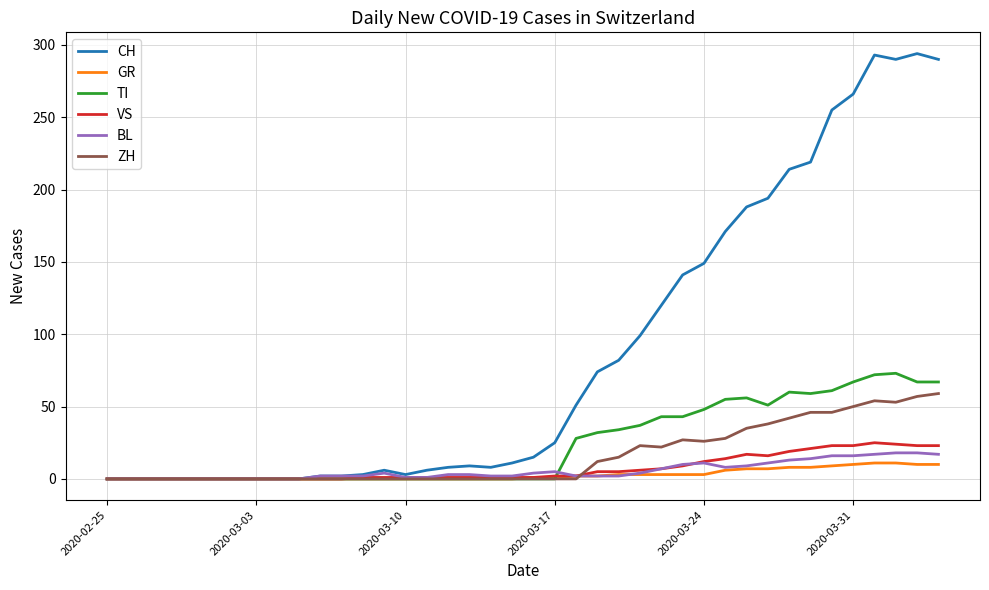

Which series has the largest total across all categories?

CH